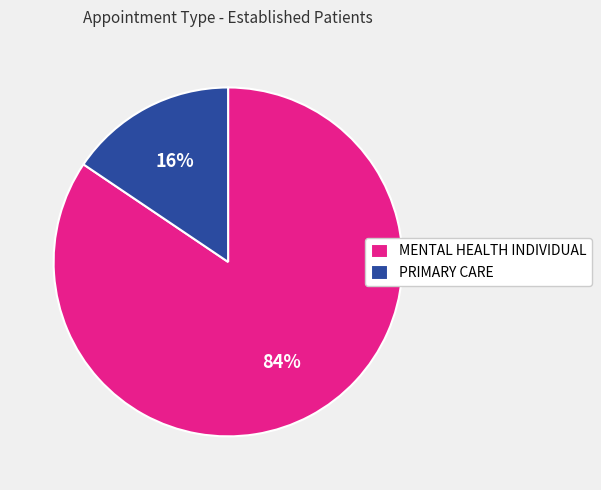

True or false: PRIMARY CARE accounts for 30% of the total.

False